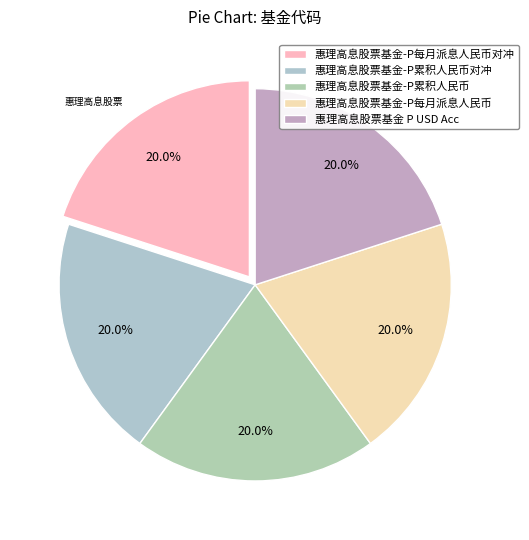

True or false: 惠理高息股票基金 P USD Acc accounts for 20% of the total.

True